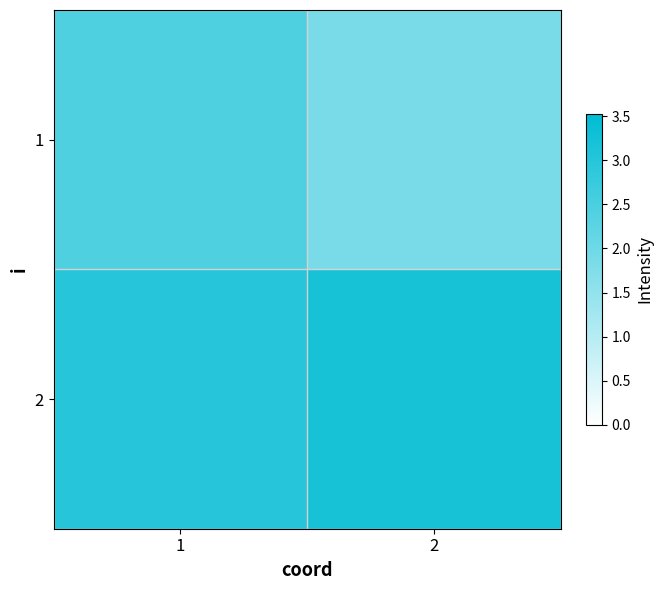

How many distinct data groups are displayed?

2